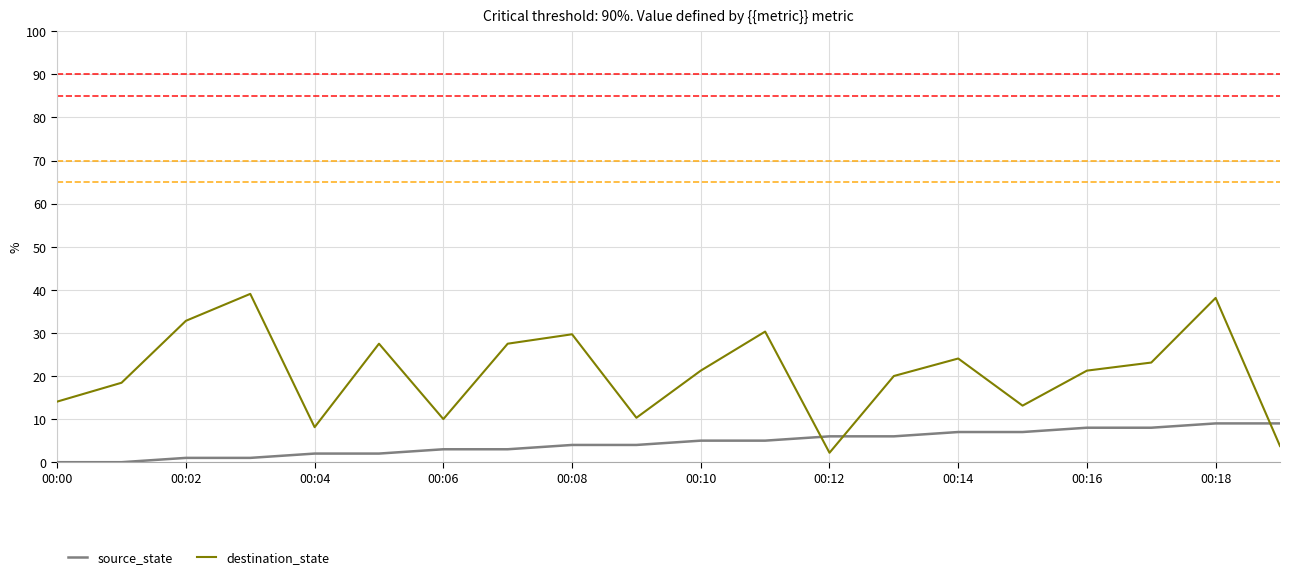

What is the greatest value displayed?

39.1